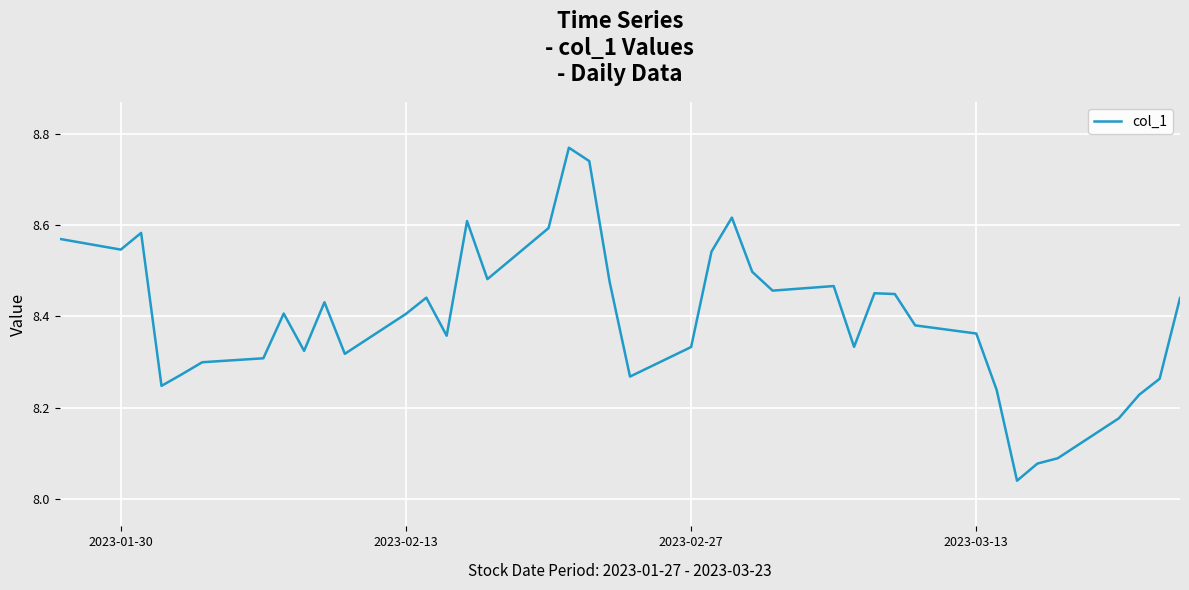

True or false: there are more than 1 points higher than both neighbors.

True